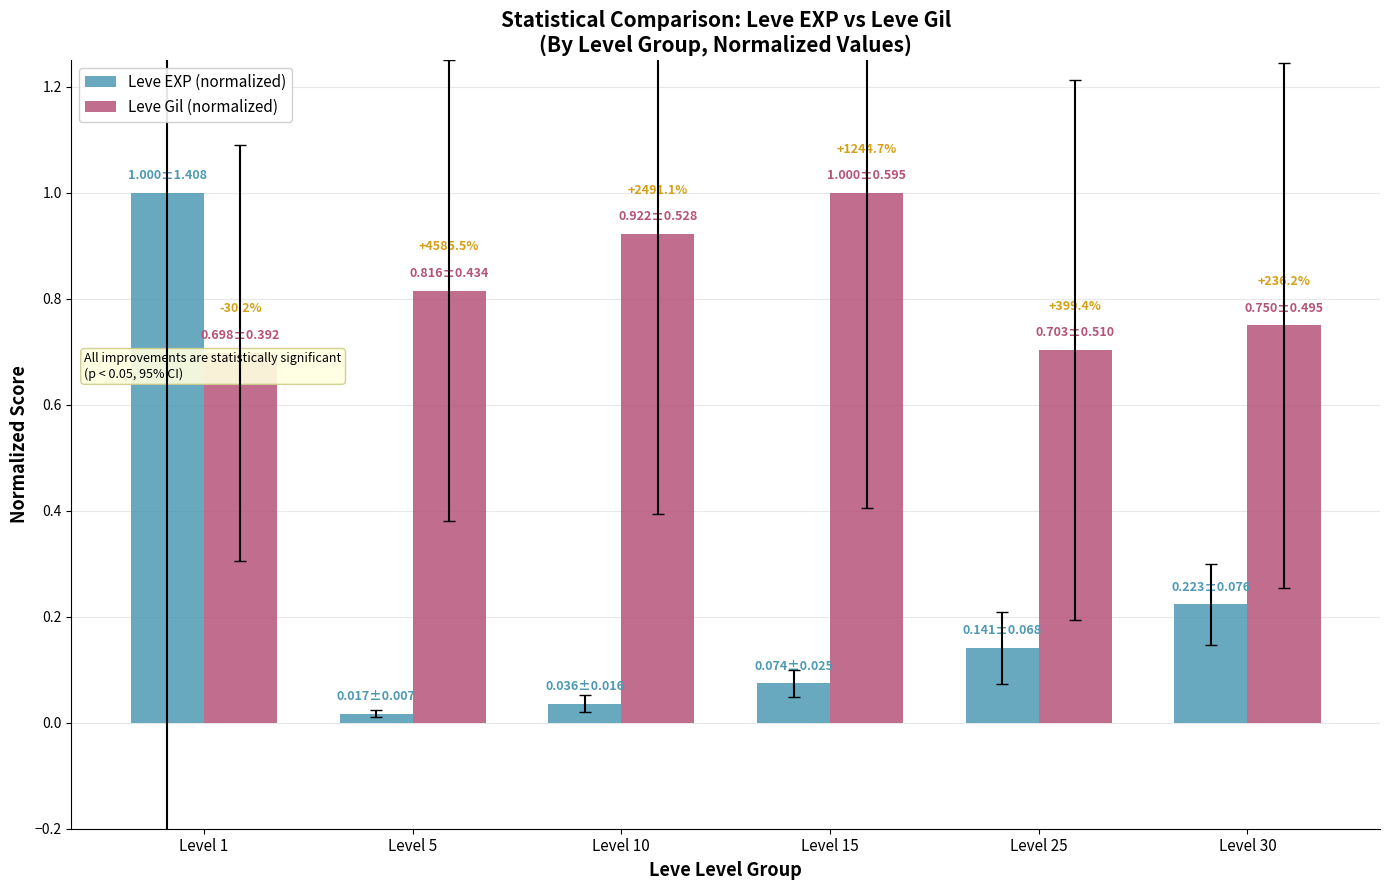

Count the number of data series in this chart.

2